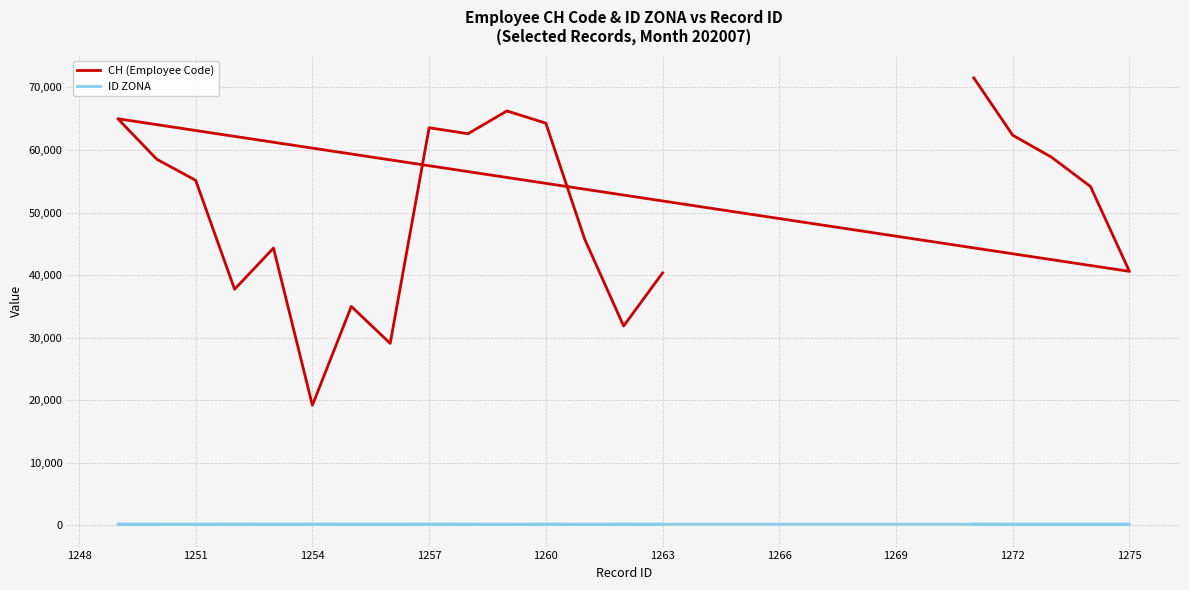

How many lines are shown in the chart?

2